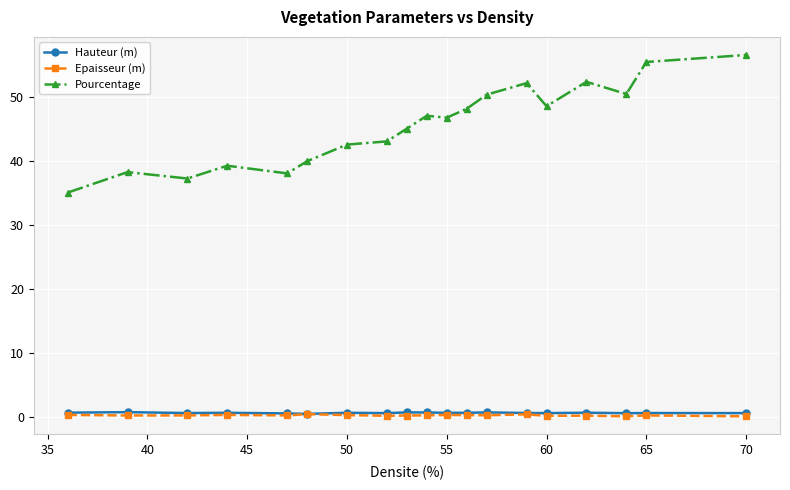

Which series has the widest spread of values?

Pourcentage